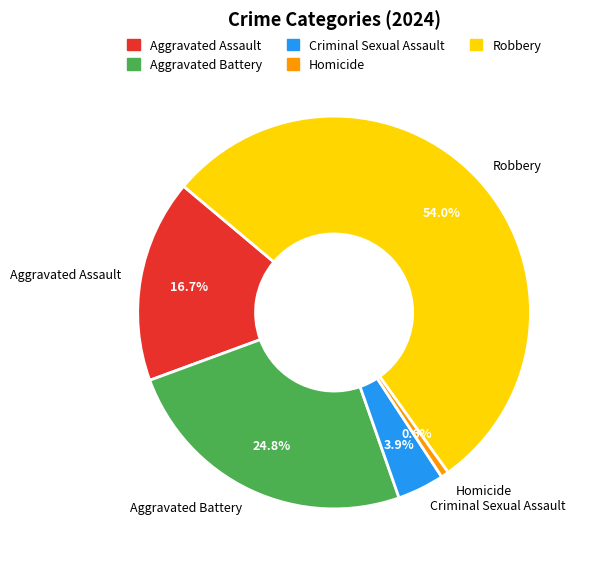

What percentage is NOT represented by Homicide?

99.4%